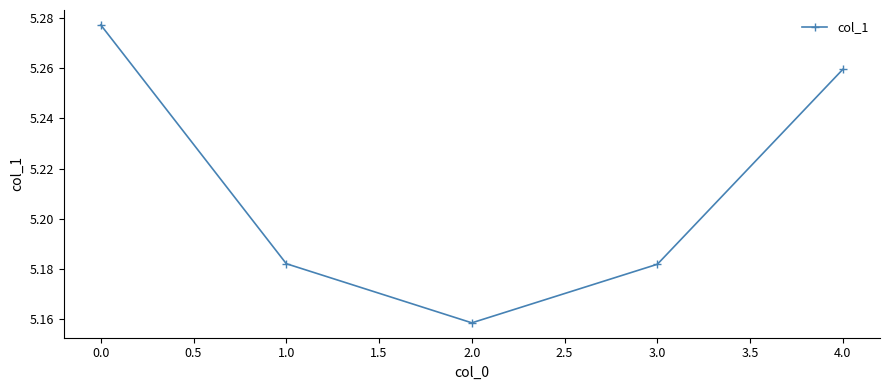

Count the values in the range 5 to 6.

5